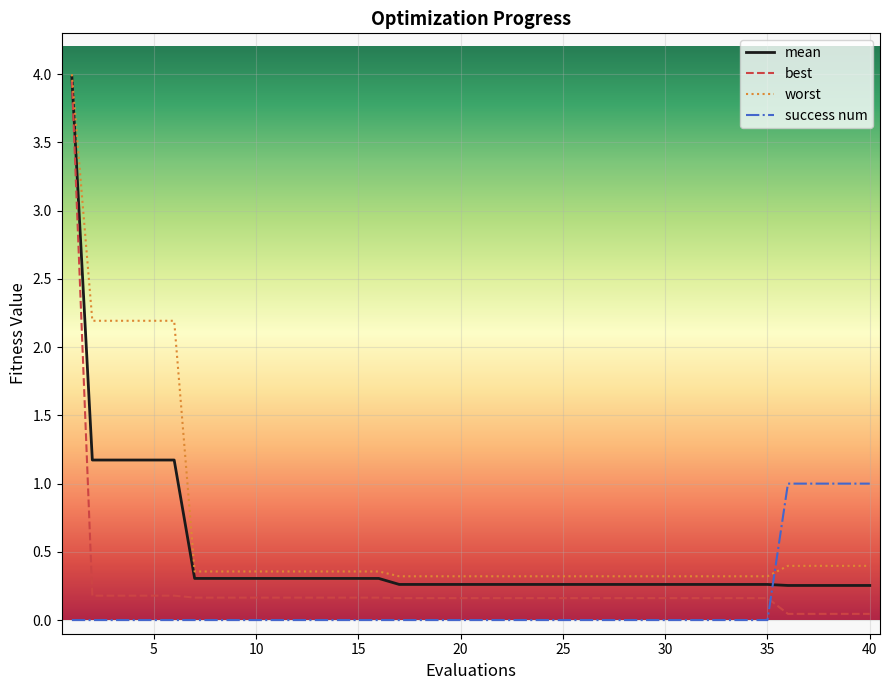

What is the difference between the maximum and minimum values in the mean series?

3.7